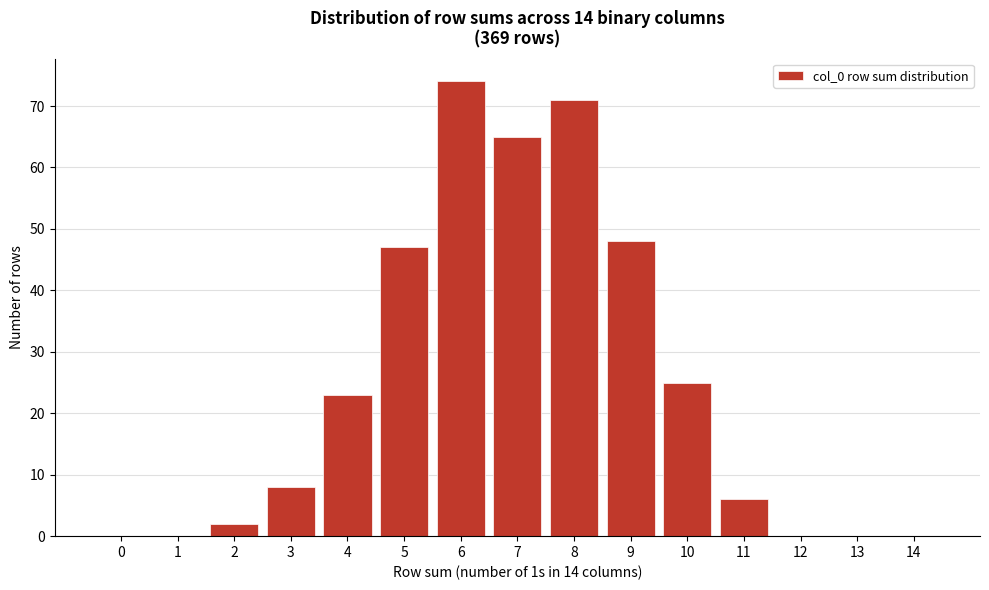

Over which range of the x-axis is the bar tallest?

5.5 to 6.5